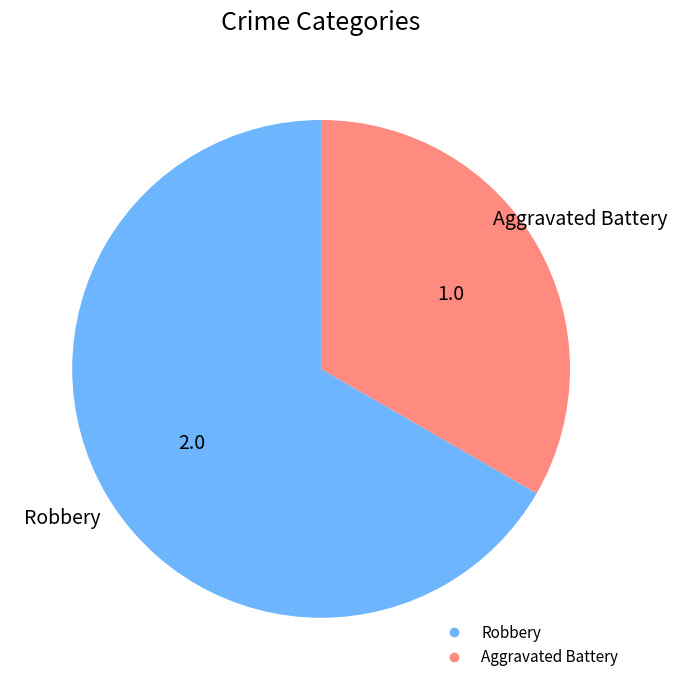

Rank the categories by value from highest to lowest.

Robbery, Aggravated Battery